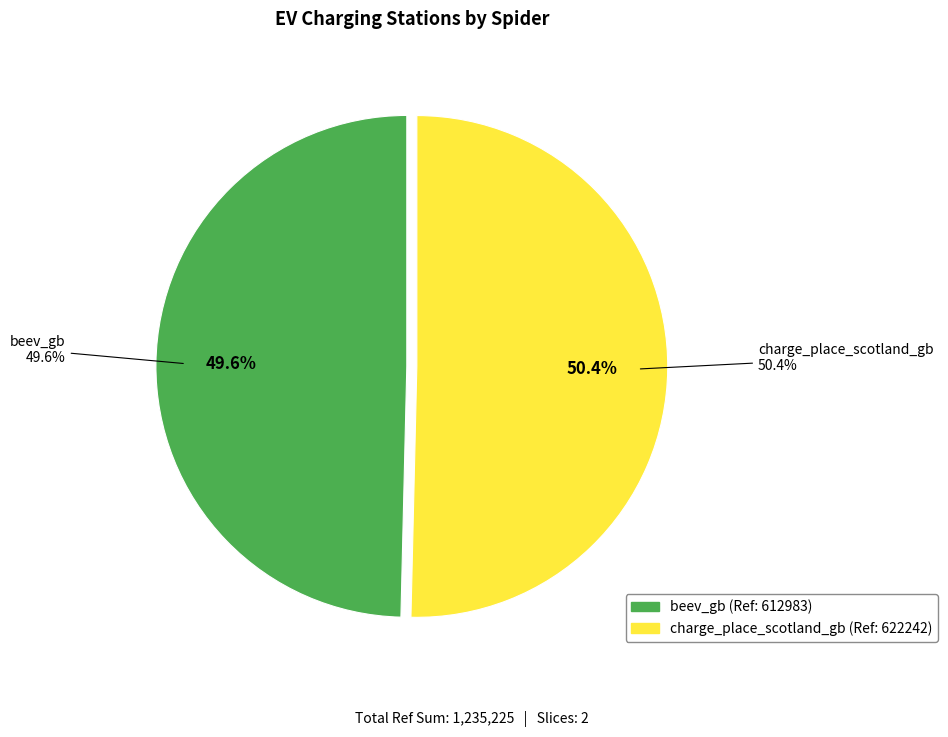

Is there any slice that represents more than half of the pie?

Yes